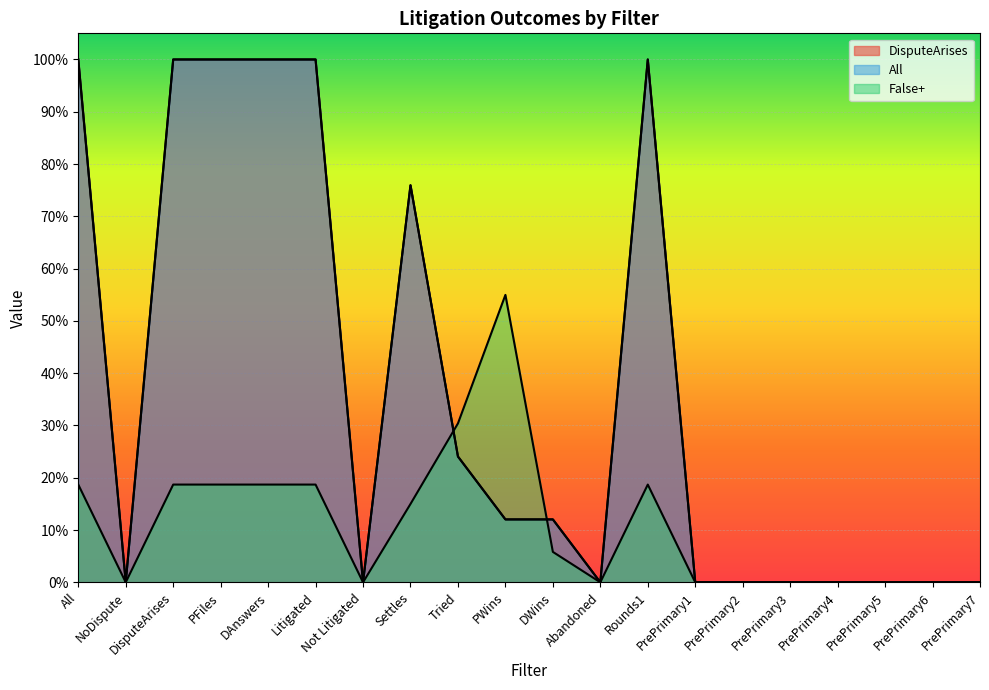

What is the difference between the second highest and minimum values in the All series?

1.0